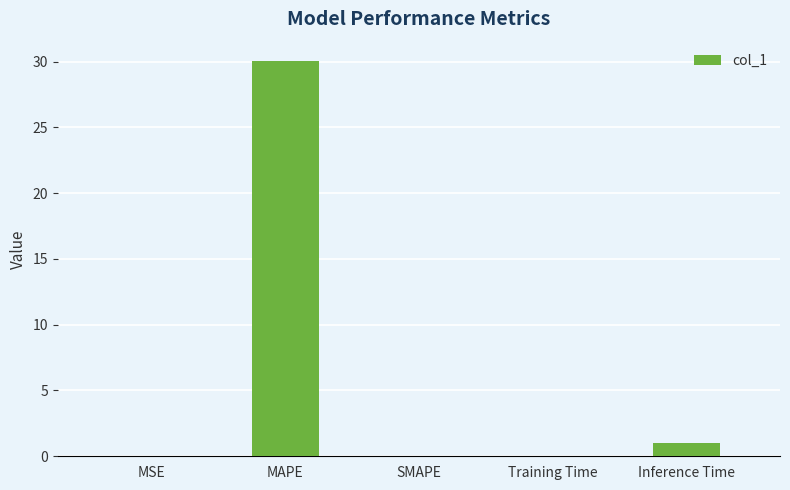

What is the difference between the values at Inference Time and Training Time?

0.9